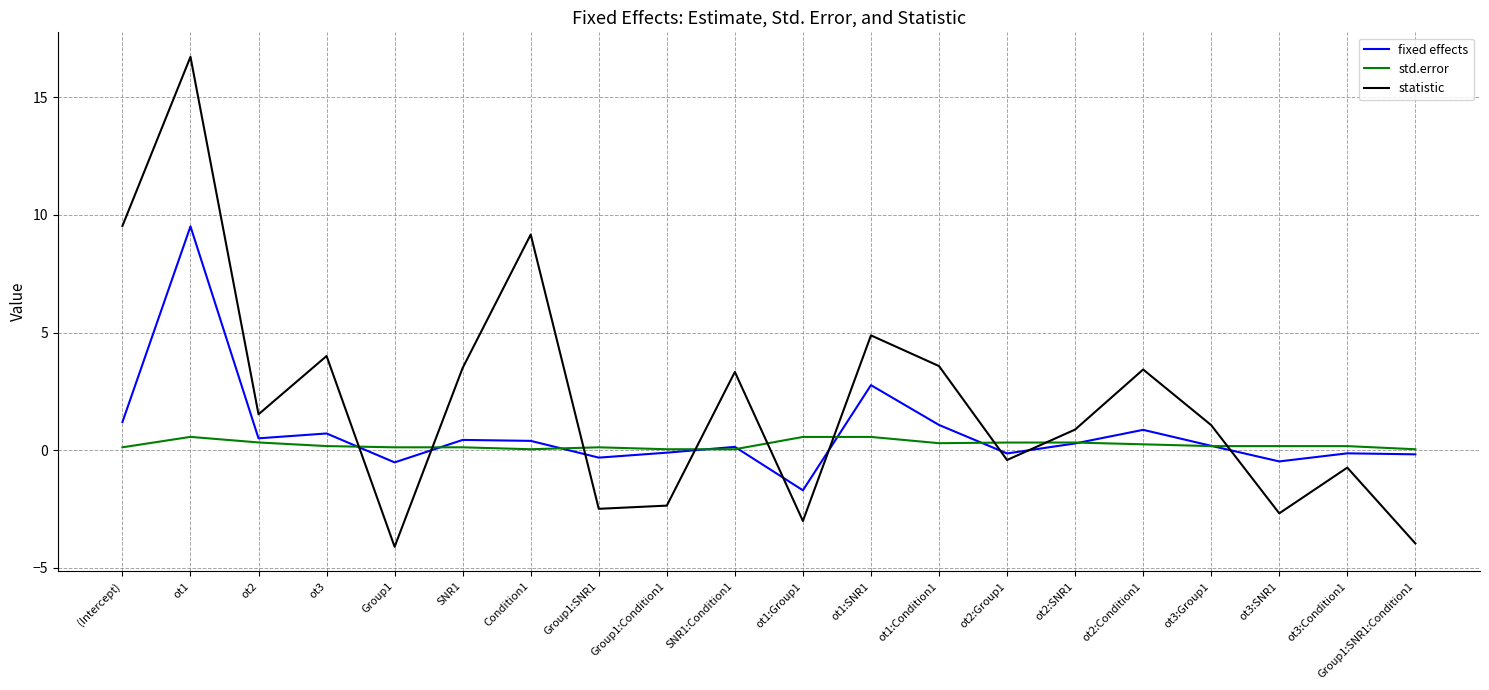

Read the statistic value at ot2:Group1.

-0.4